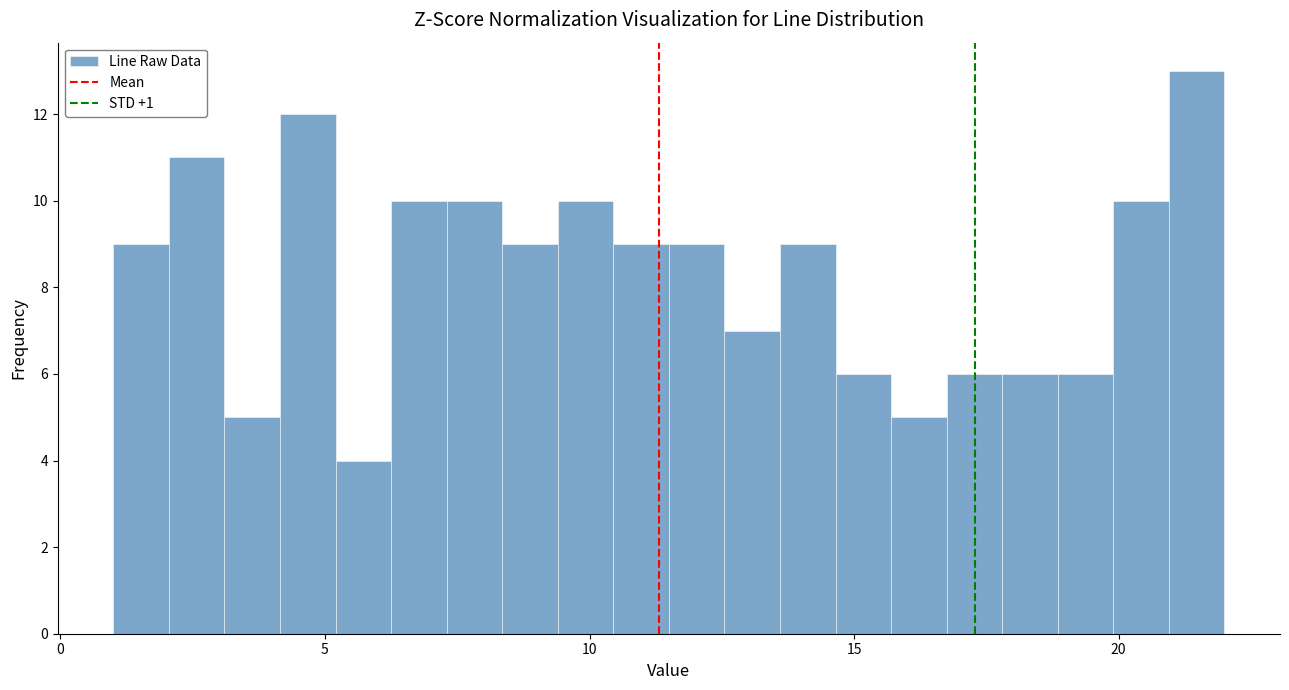

Read against the x-axis, roughly where is the centre of the tallest bar?

21.5